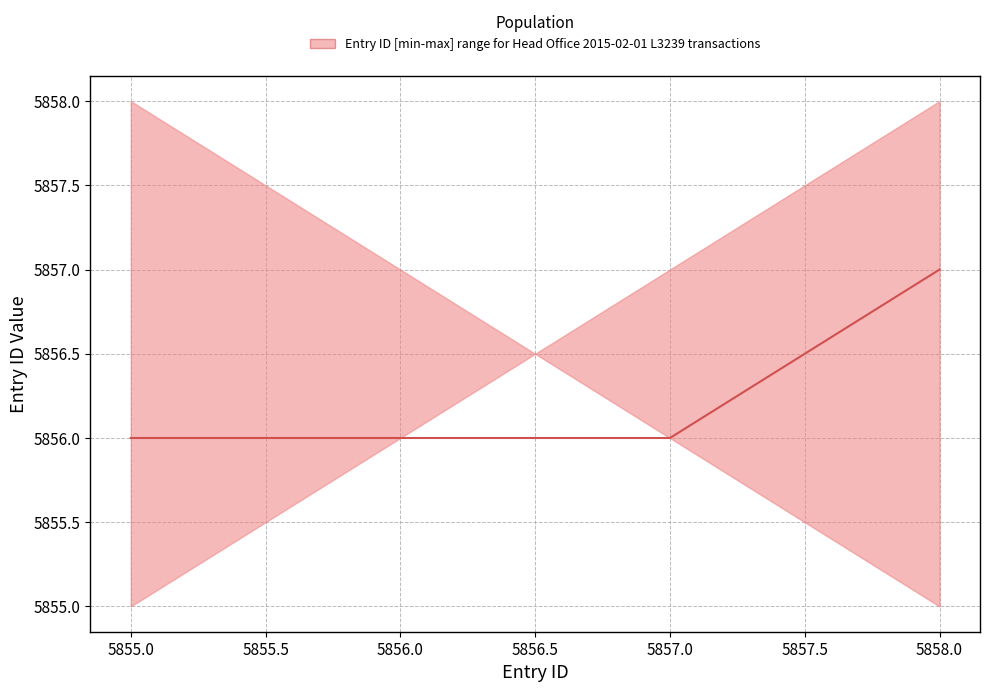

What is the ratio of the value at 5856.0 to the value at 5858.0?

1.0